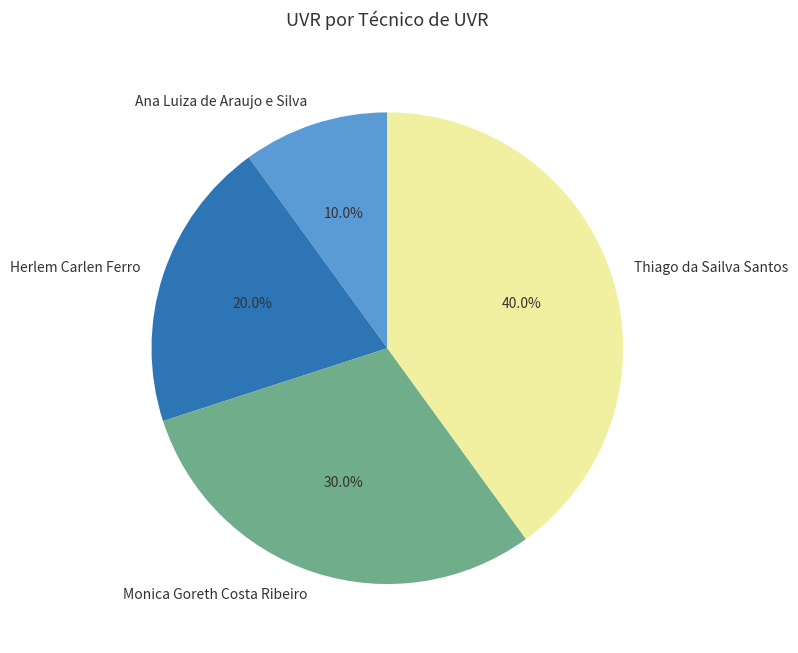

Is it true that Herlem Carlen Ferro is 20% of the pie?

True